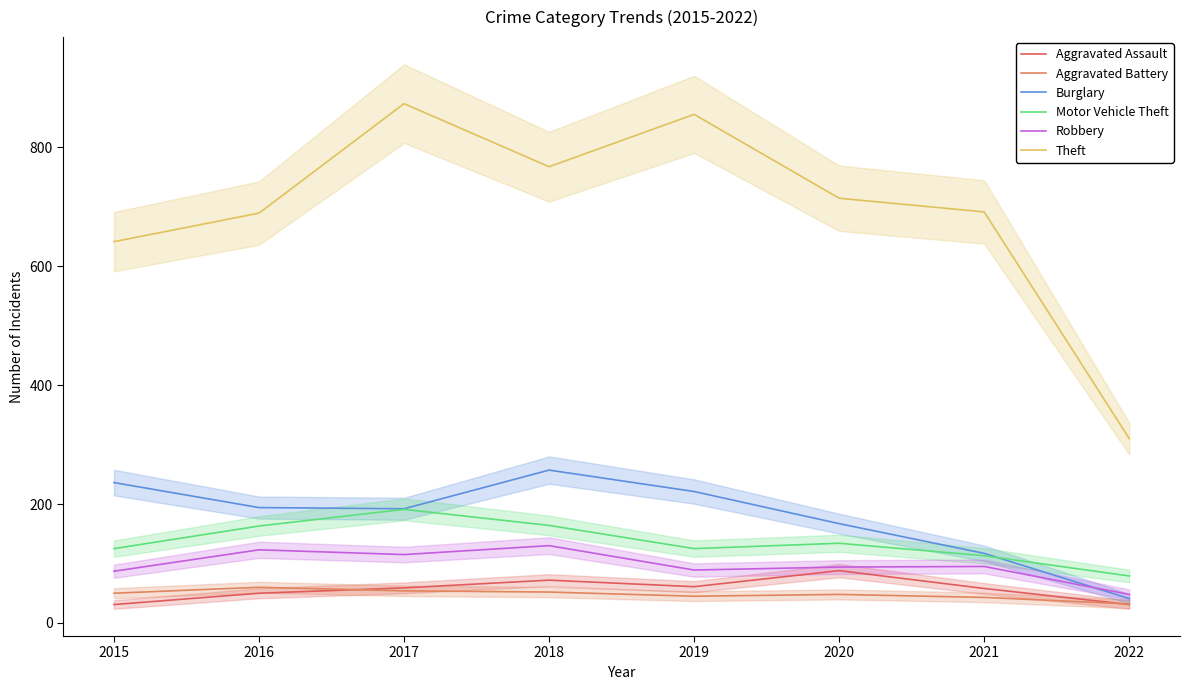

True or false: Robbery and Motor Vehicle Theft cross at least once.

False